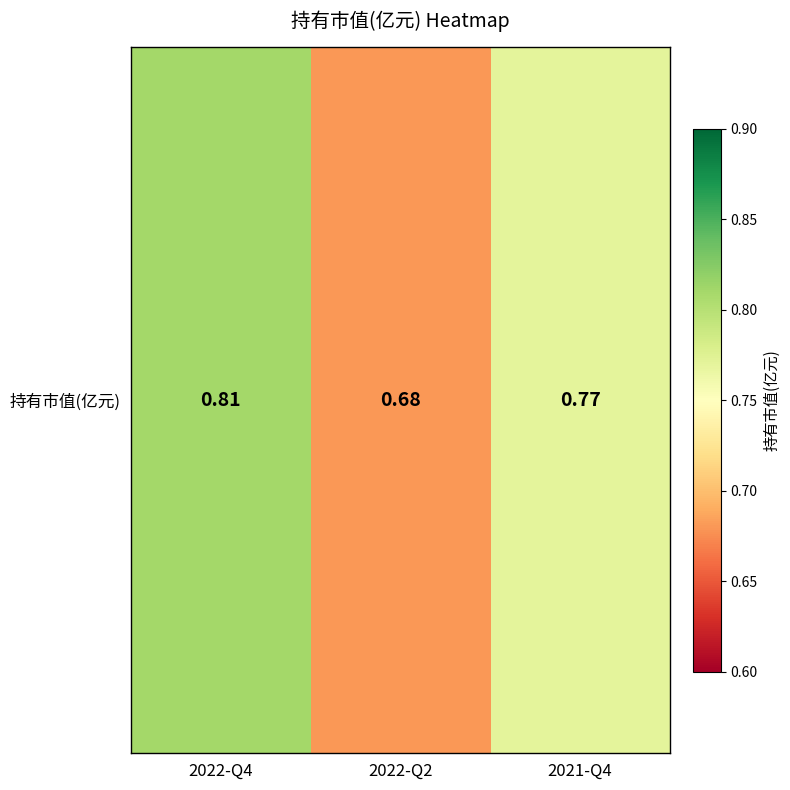

What is the change in value from 2022-Q2 to 2021-Q4?

+0.1